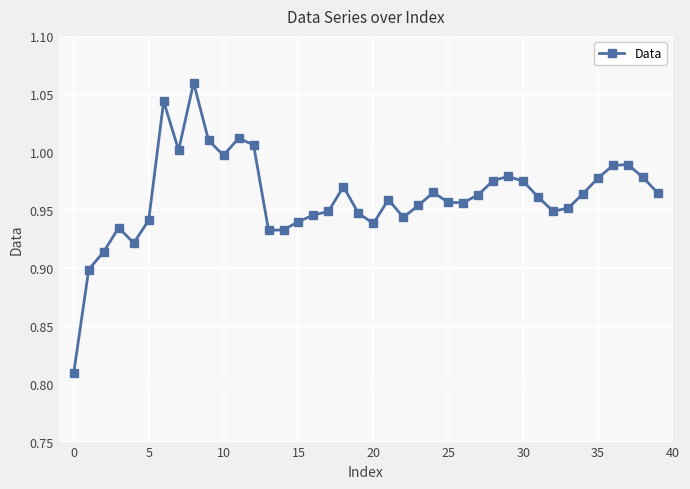

What is the difference between the maximum and minimum values?

0.3